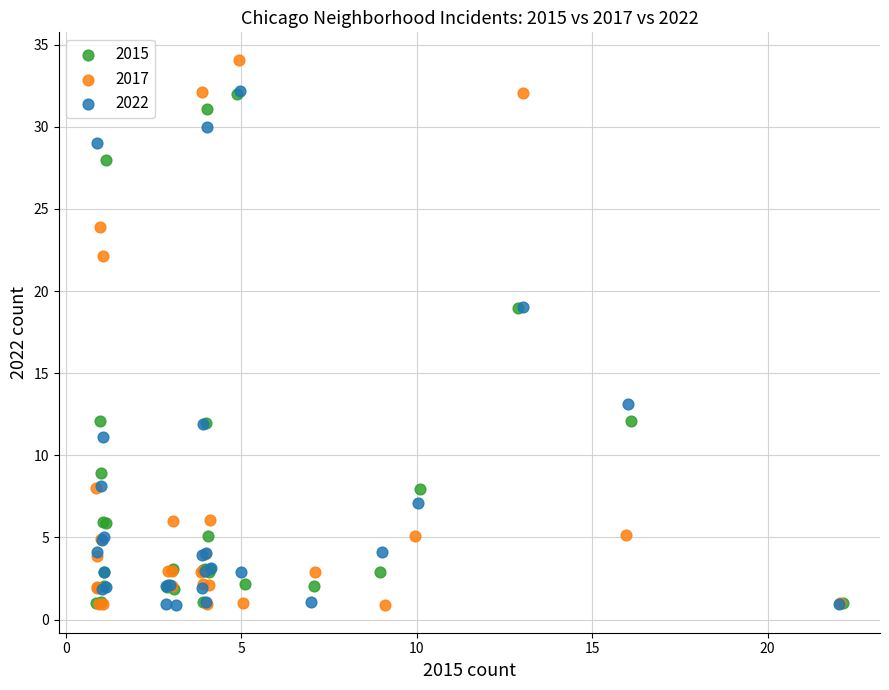

Which series contains the highest Y value?

2017